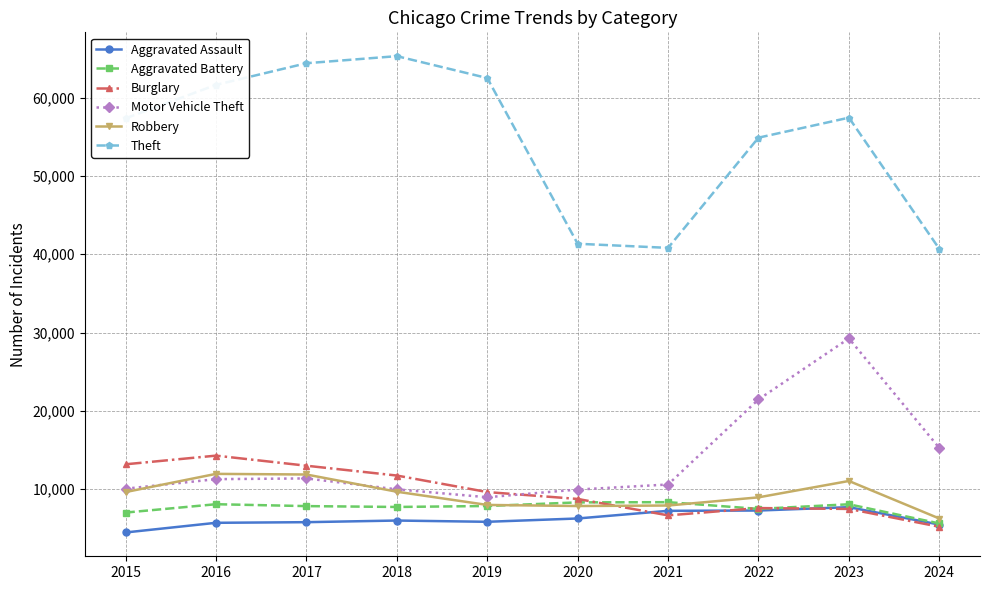

What is the spread (max minus min) of values at 2021?

34151